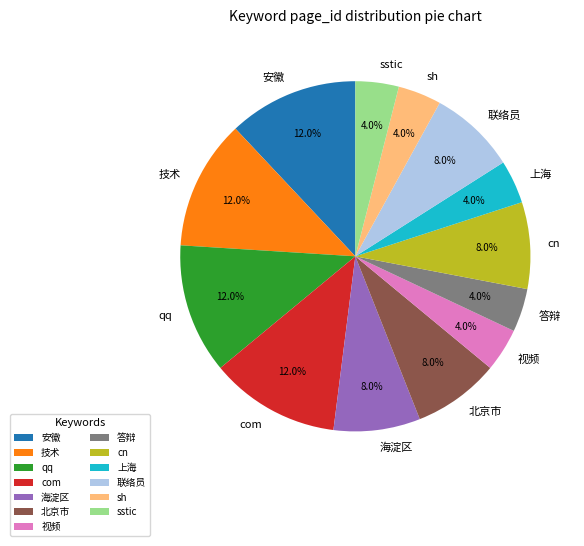

What percentage is NOT represented by 上海?

96.0%